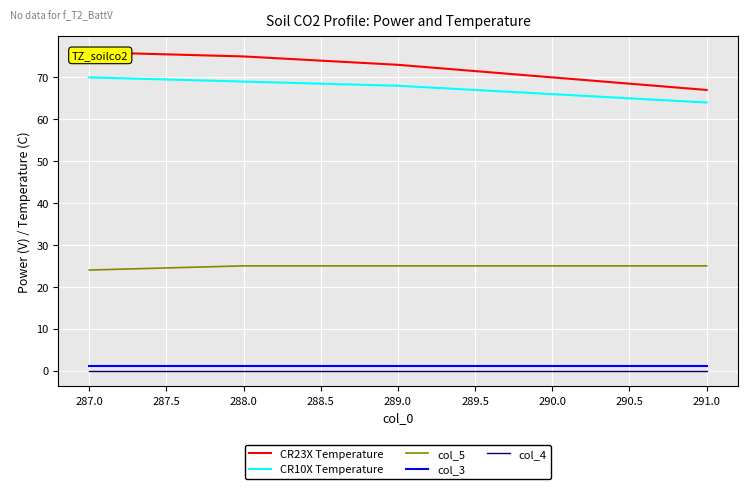

True or false: CR10X Temperature has a value of 96 at 291.0.

False